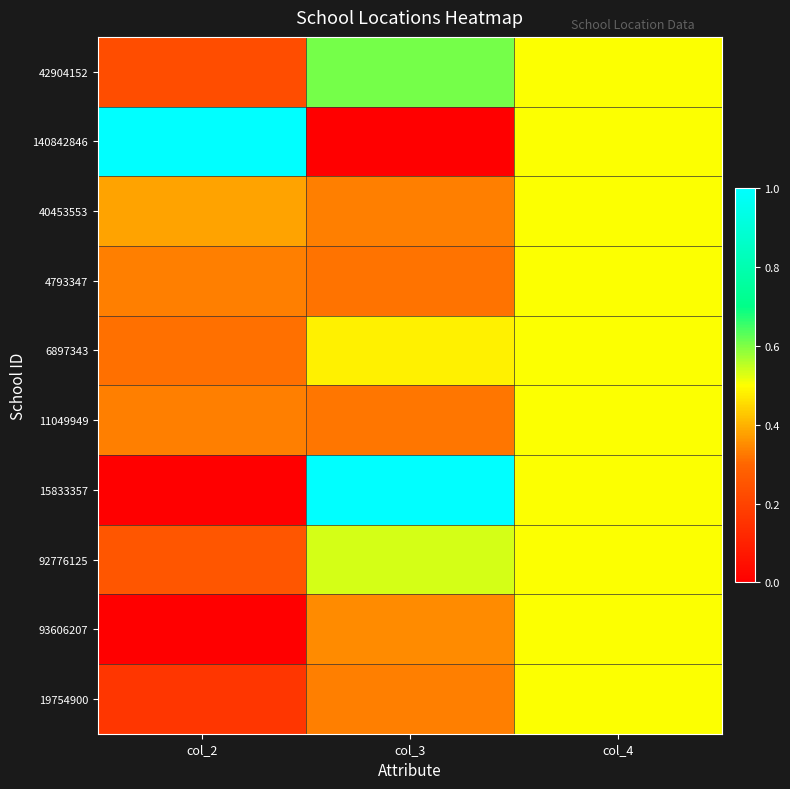

Reading left to right, transcribe all the data shown in this chart.

42904152: col_2=0.2	col_3=0.6	col_4=0.5
140842846: col_2=1.0	col_3=0.0	col_4=0.5
40453553: col_2=0.4	col_3=0.3	col_4=0.5
4793347: col_2=0.3	col_3=0.3	col_4=0.5
6897343: col_2=0.3	col_3=0.5	col_4=0.5
11049949: col_2=0.3	col_3=0.3	col_4=0.5
15833357: col_2=0.0	col_3=1.0	col_4=0.5
92776125: col_2=0.3	col_3=0.5	col_4=0.5
93606207: col_2=0.0	col_3=0.3	col_4=0.5
19754900: col_2=0.2	col_3=0.3	col_4=0.5